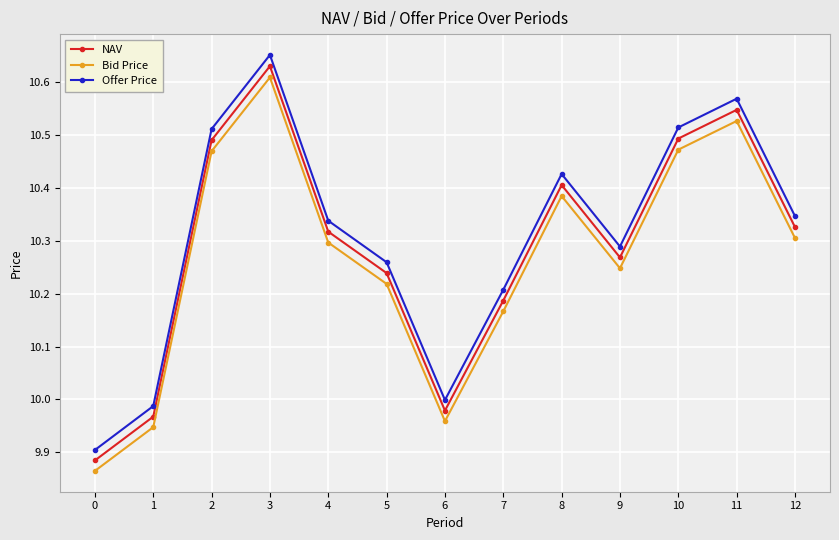

Is the value of Offer Price at 4 greater than the value of NAV at 4?

Yes